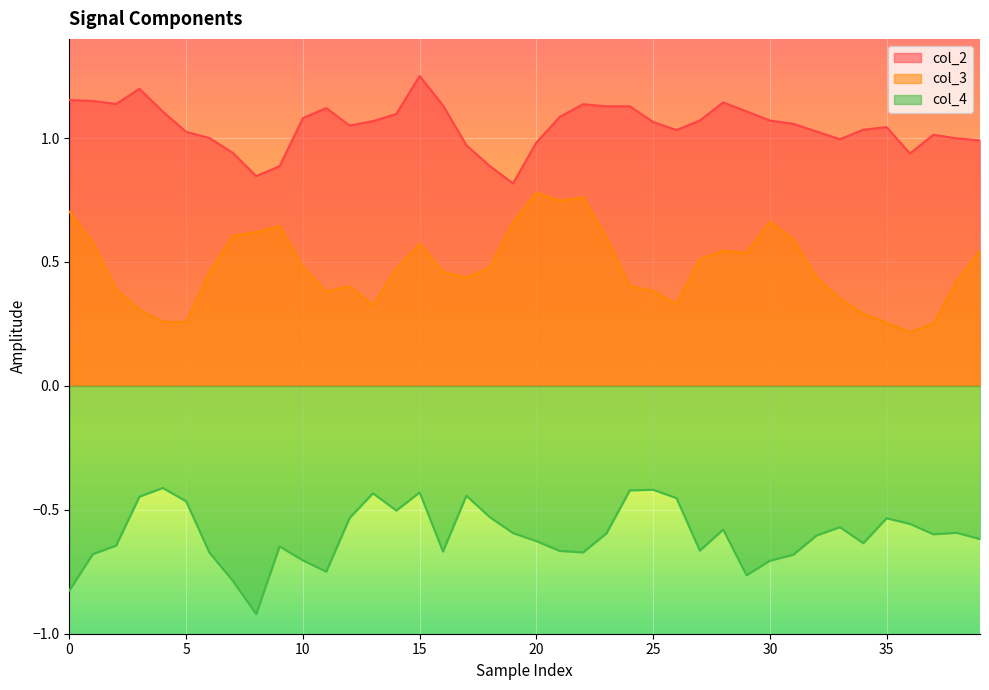

Is it true that col_3 equals 0.8 at 39?

False